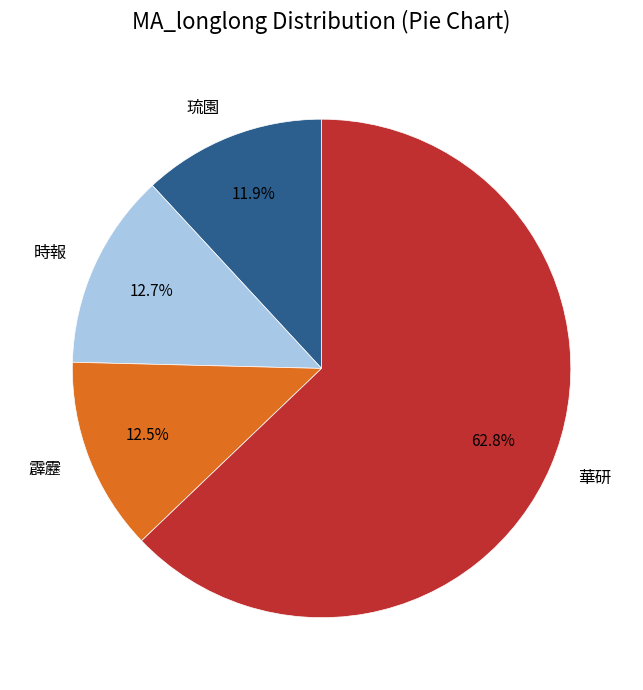

Combined, what portion of the pie is 霹靂 and 華研?

75.4%